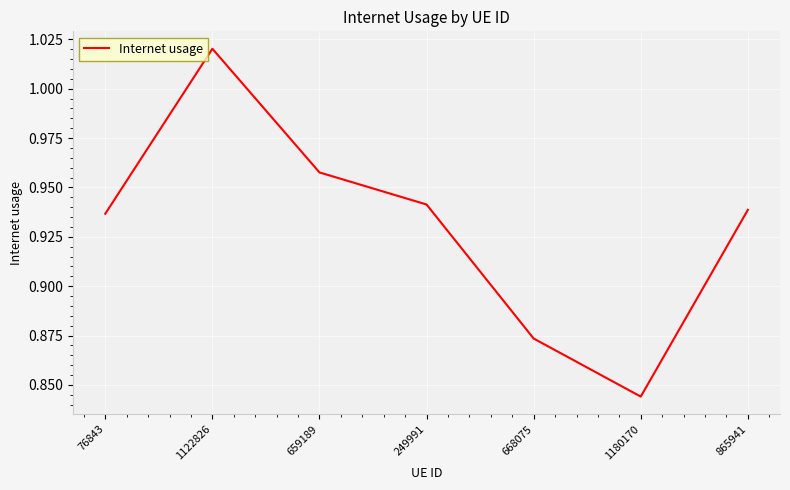

At which category does the chart reach its peak across all series?

1122826